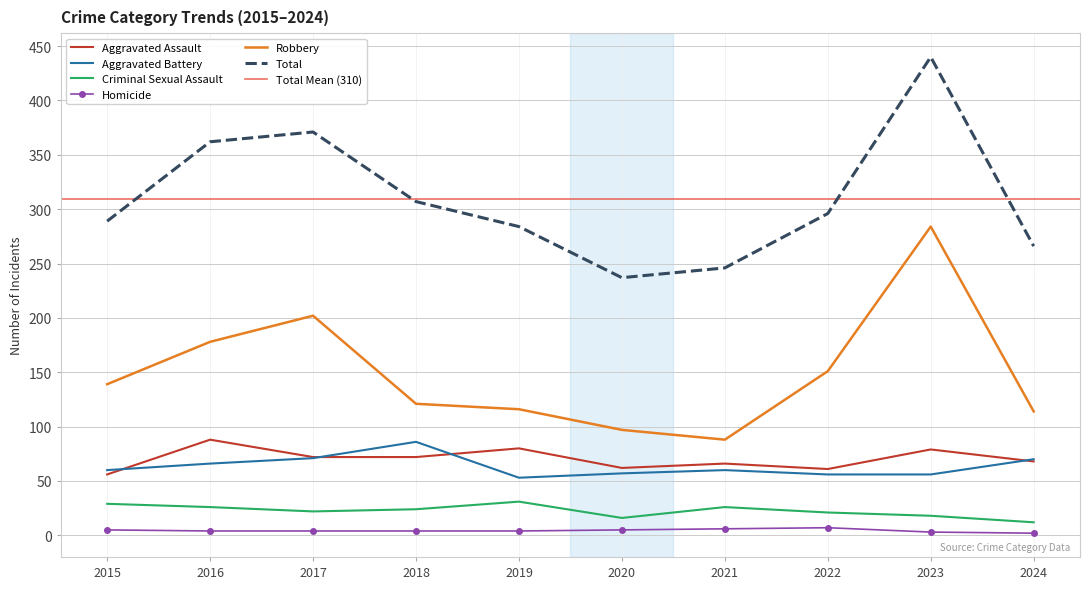

At 2017, list the series in order from largest to smallest.

Total, Robbery, Aggravated Assault, Aggravated Battery, Criminal Sexual Assault, Homicide